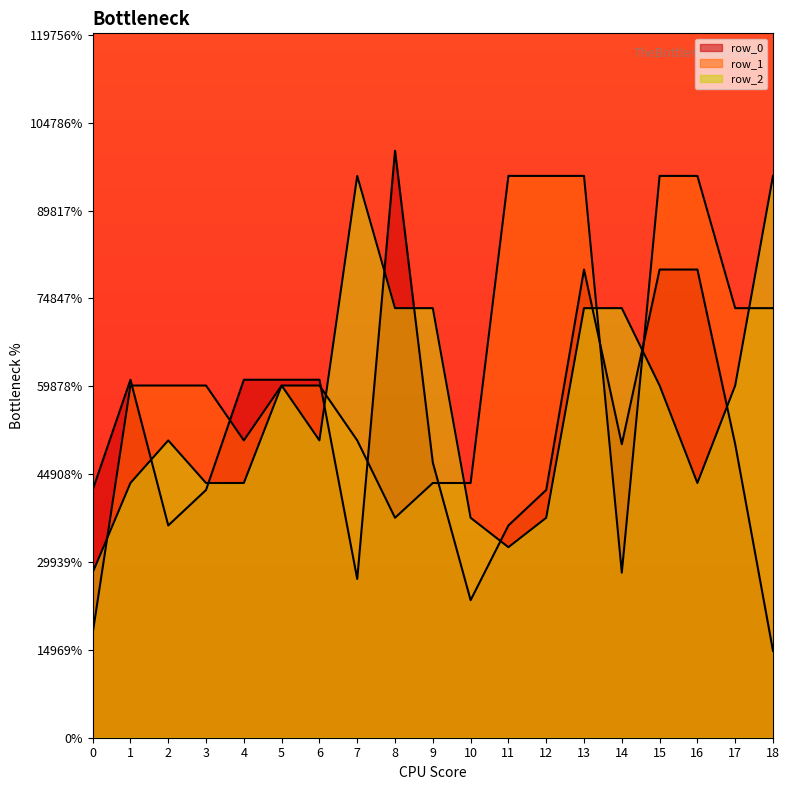

Between which two adjacent categories do row_1 and row_0 first intersect?

1 and 2